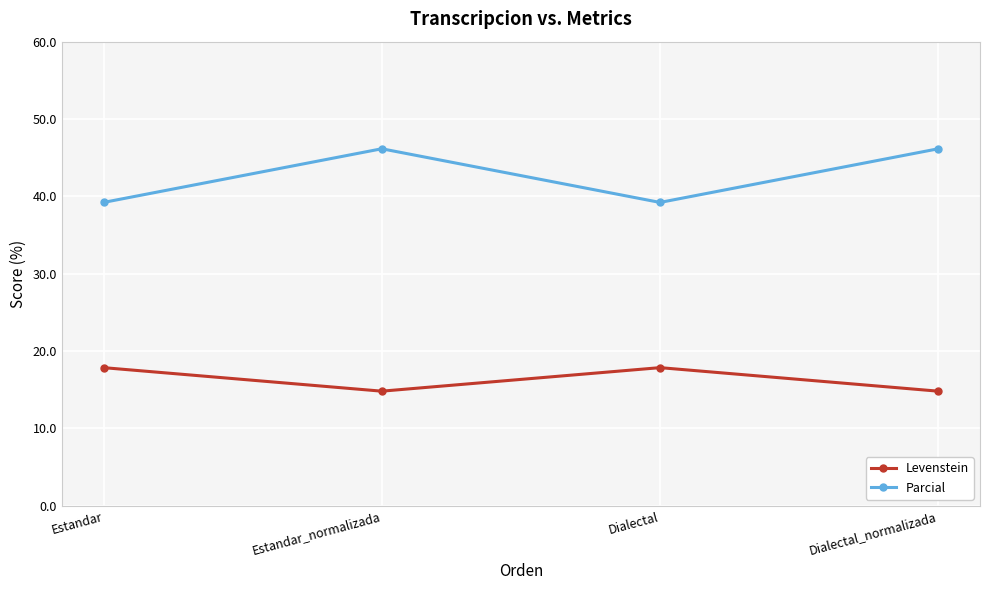

What position from the left is Dialectal?

3